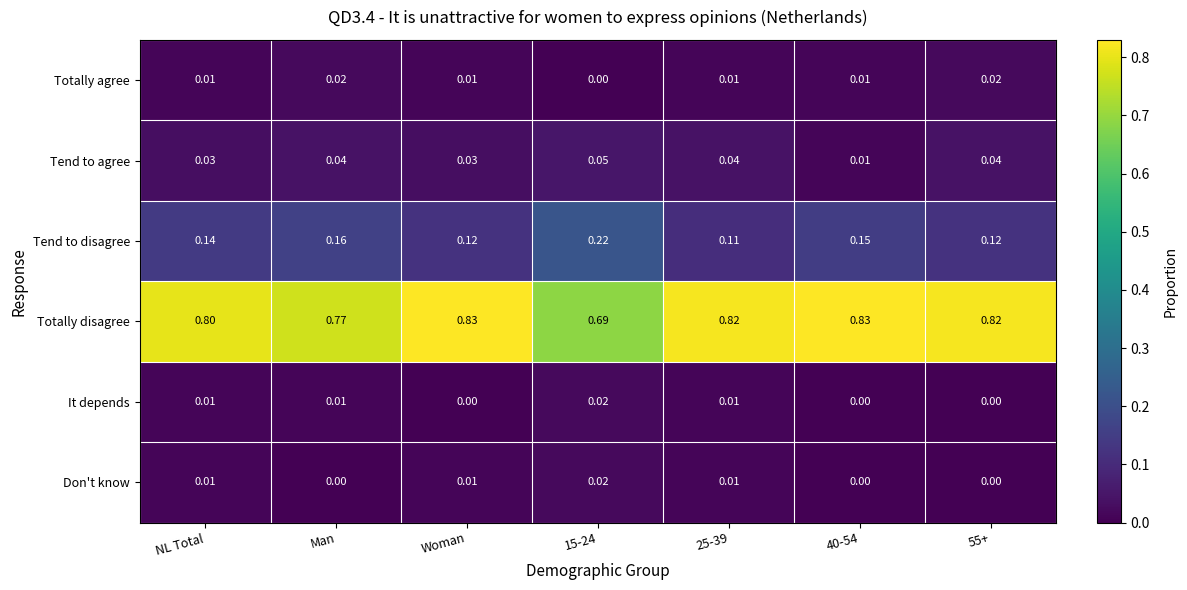

At how many categories does at least one series exceed 0?

7